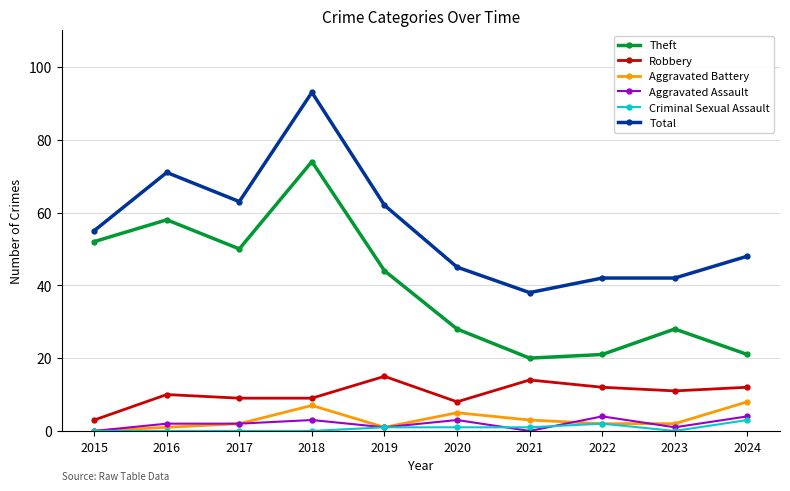

True or false: Aggravated Assault has a value of 1 at 2019.

True